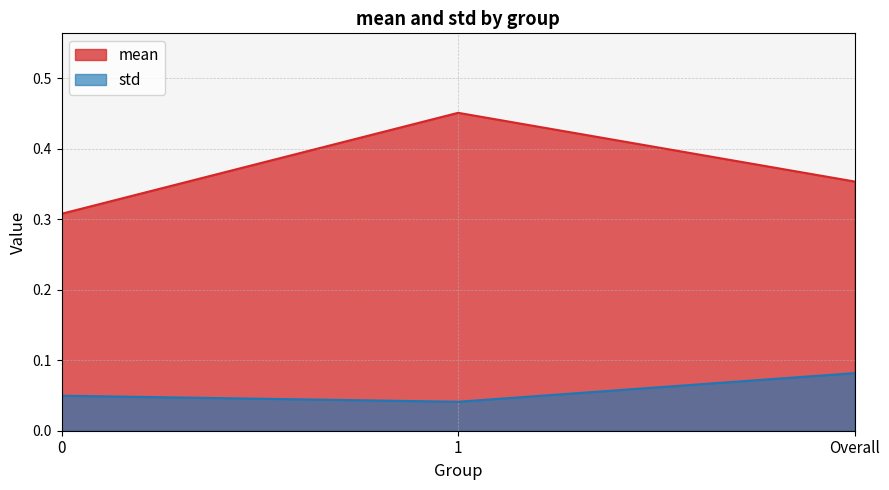

What are all the series names shown in the legend?

mean, std